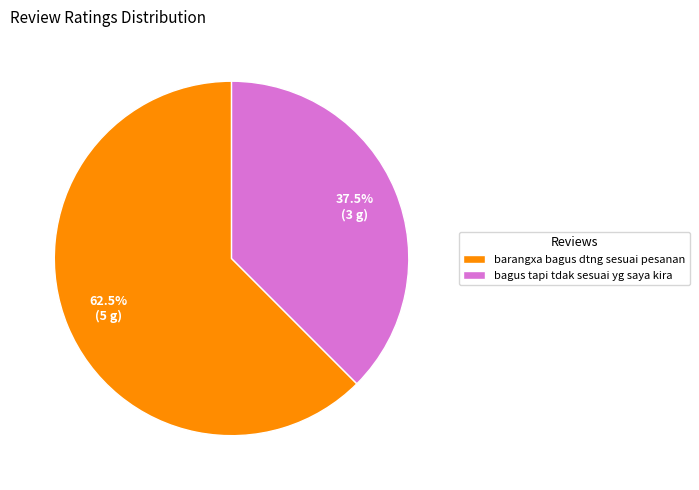

Which slice is the largest?

barangxa bagus dtng sesuai pesanan